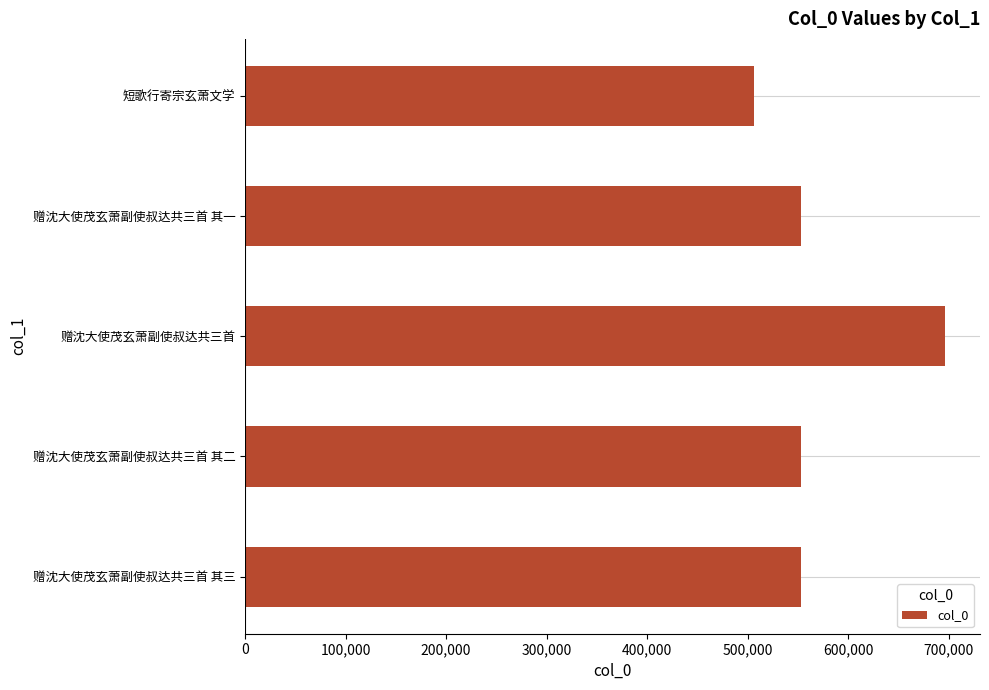

How many series are shown in this chart?

1